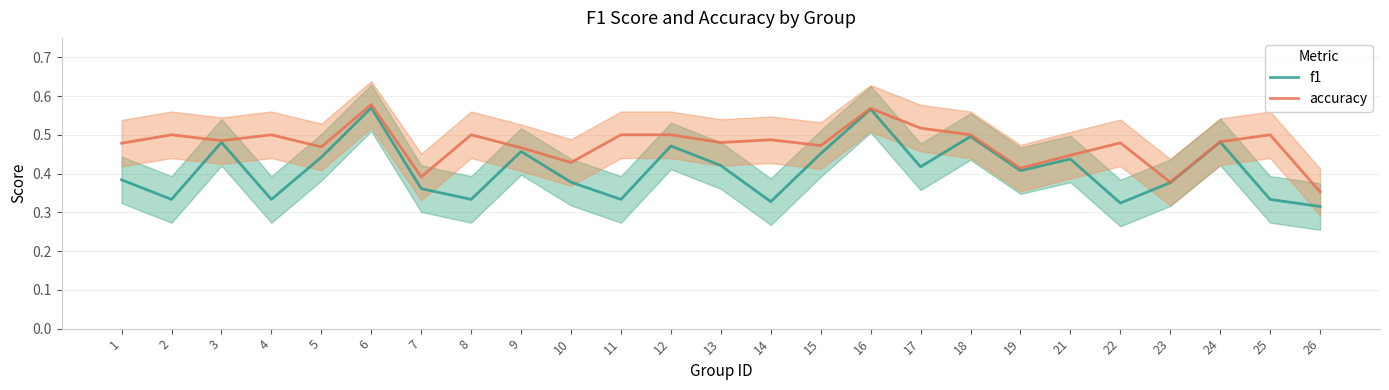

The f1 series shows 0.3 at 4. True or false?

True